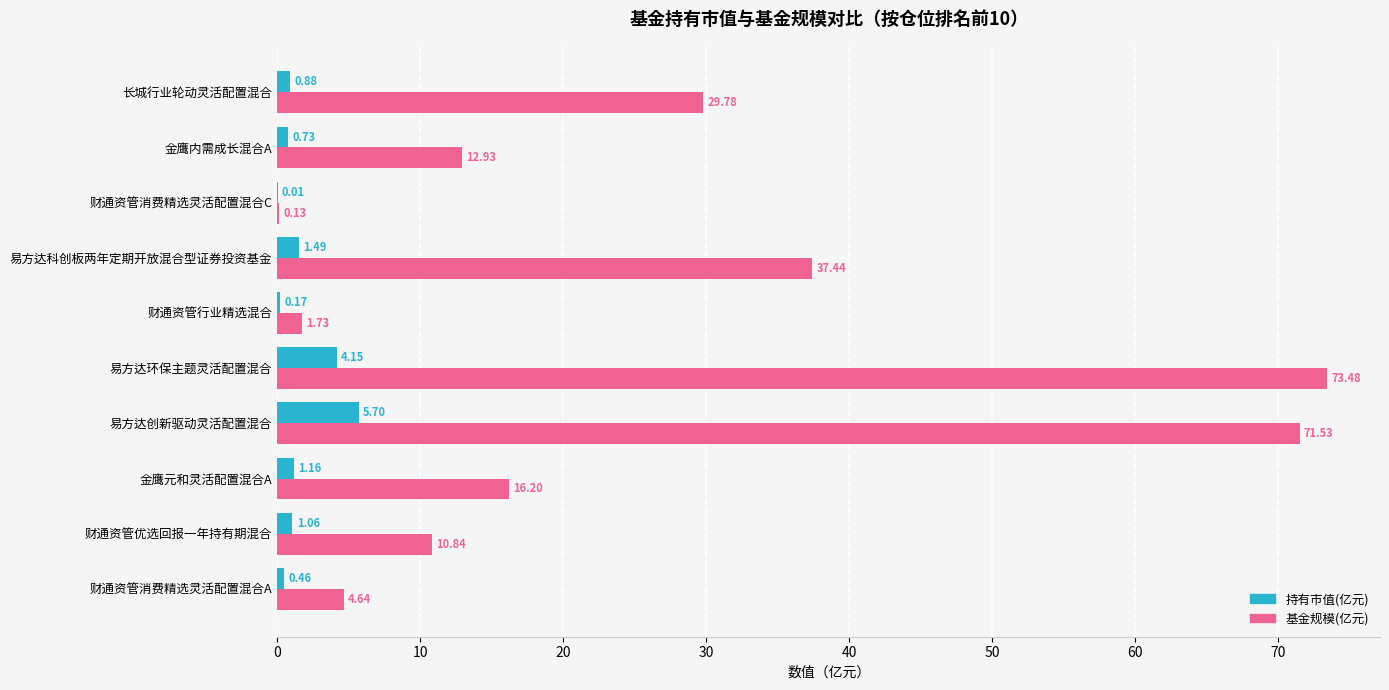

Between 财通资管消费精选灵活配置混合A and 易方达科创板两年定期开放混合型证券投资基金, which series saw the biggest shift?

基金规模(亿元)